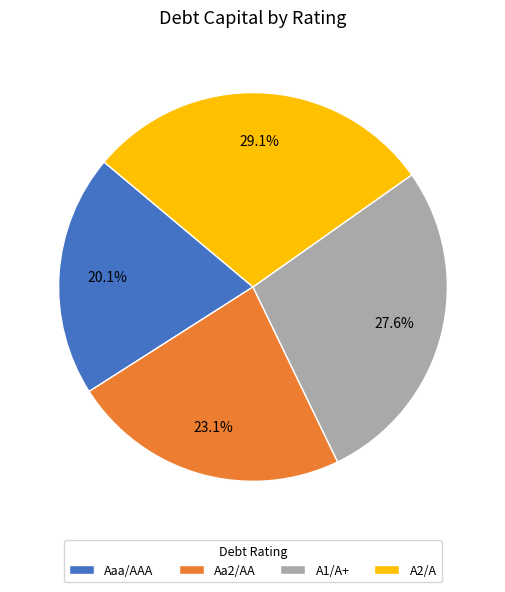

Which category has the smallest portion of the pie?

Aaa/AAA